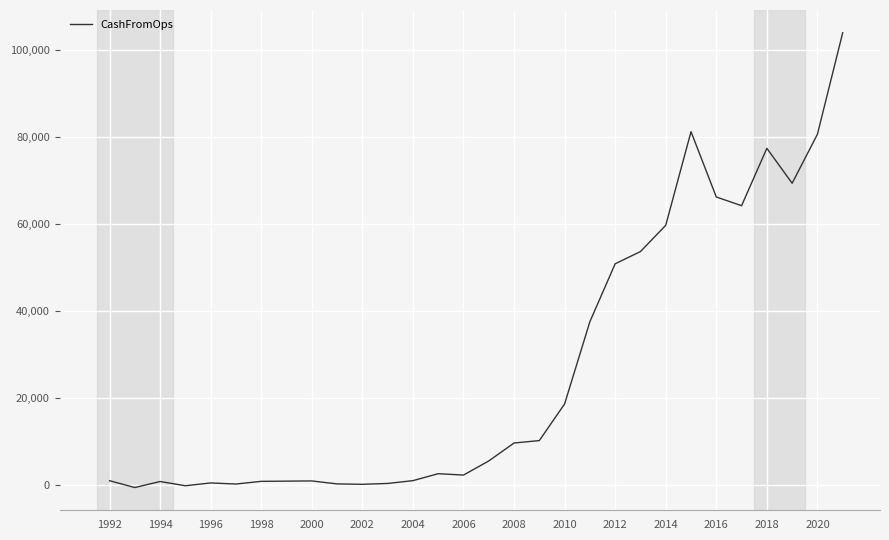

What is the difference between the maximum and second lowest values?

104278.0